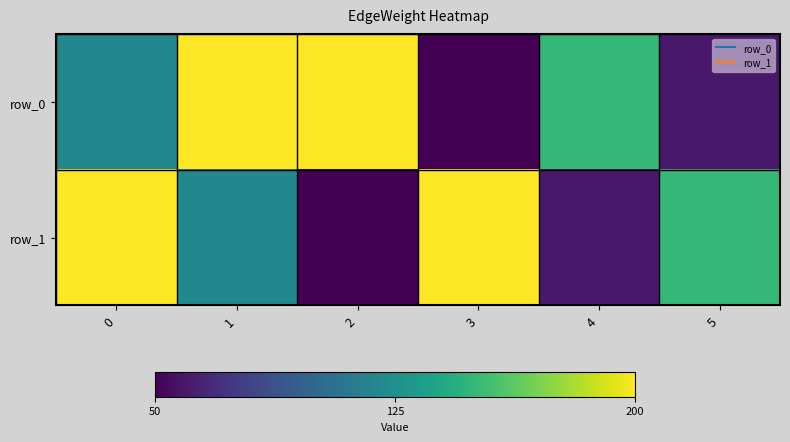

What is the difference between the row_1 values at 3 and 2?

150